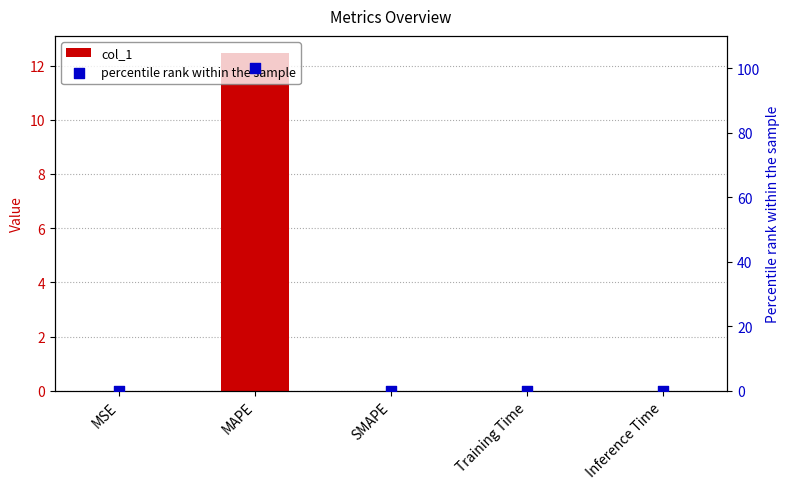

Which series has the largest total across all categories?

percentile rank within the sample